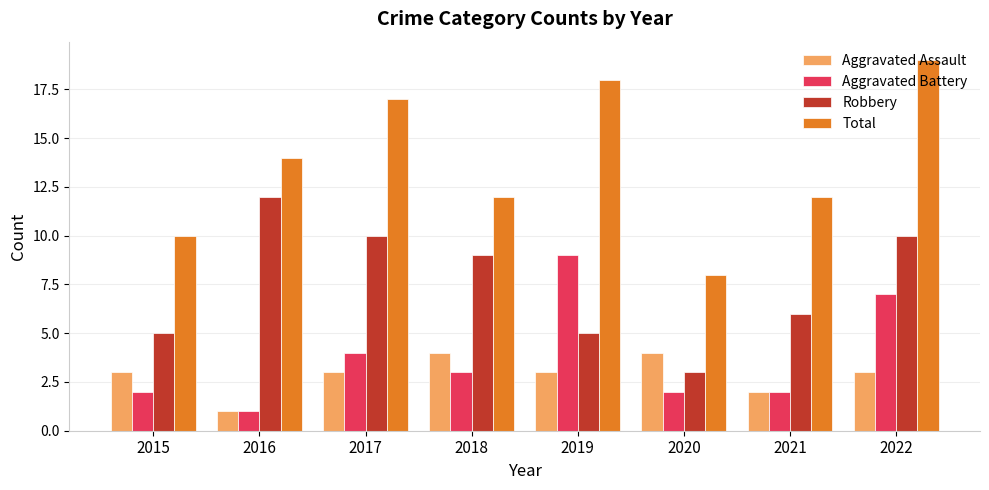

Is it true that Total equals 10 at 2015?

True